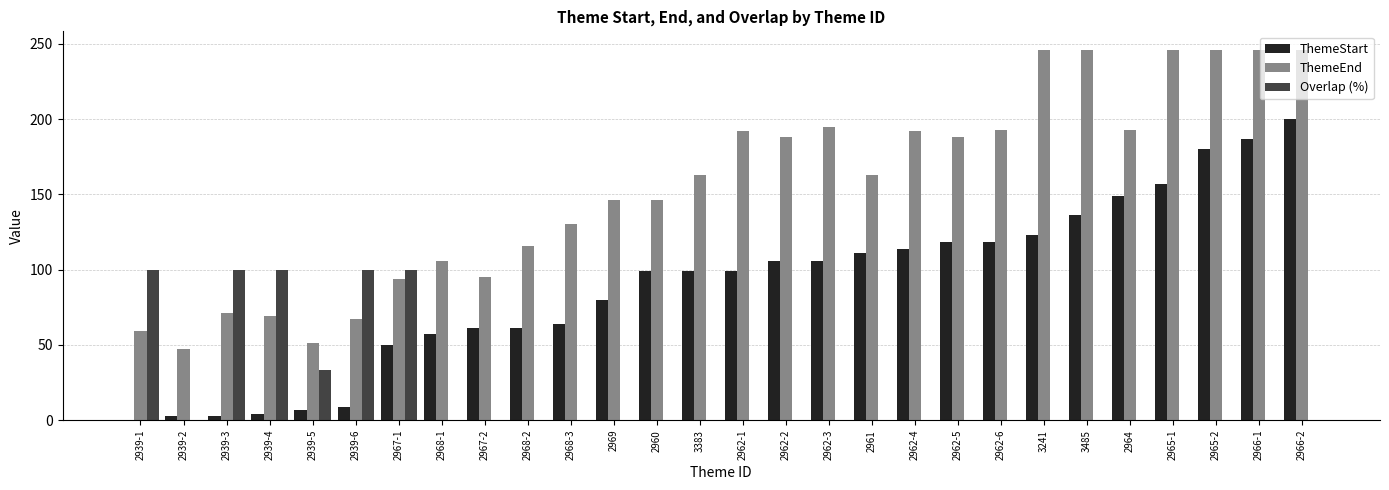

The ThemeStart series shows 43 at 2962-6. True or false?

False